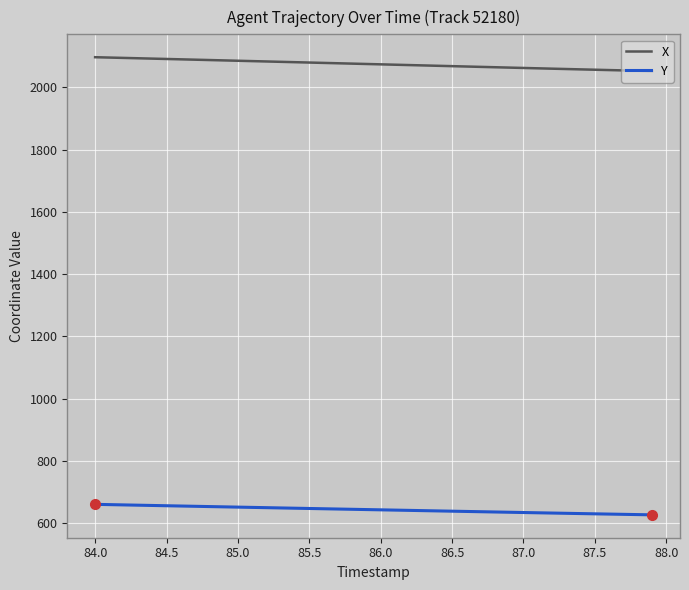

True or false: X and Y cross at least once.

False